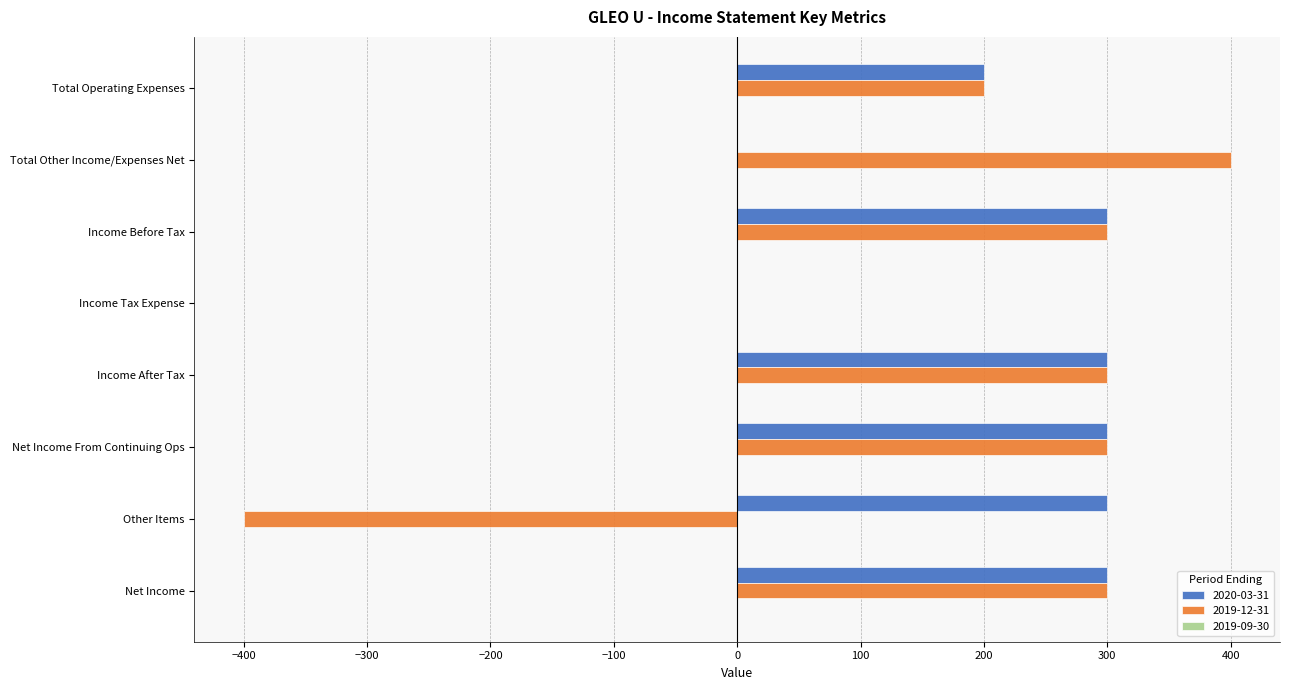

Which series has the largest range (max minus min)?

2019-12-31